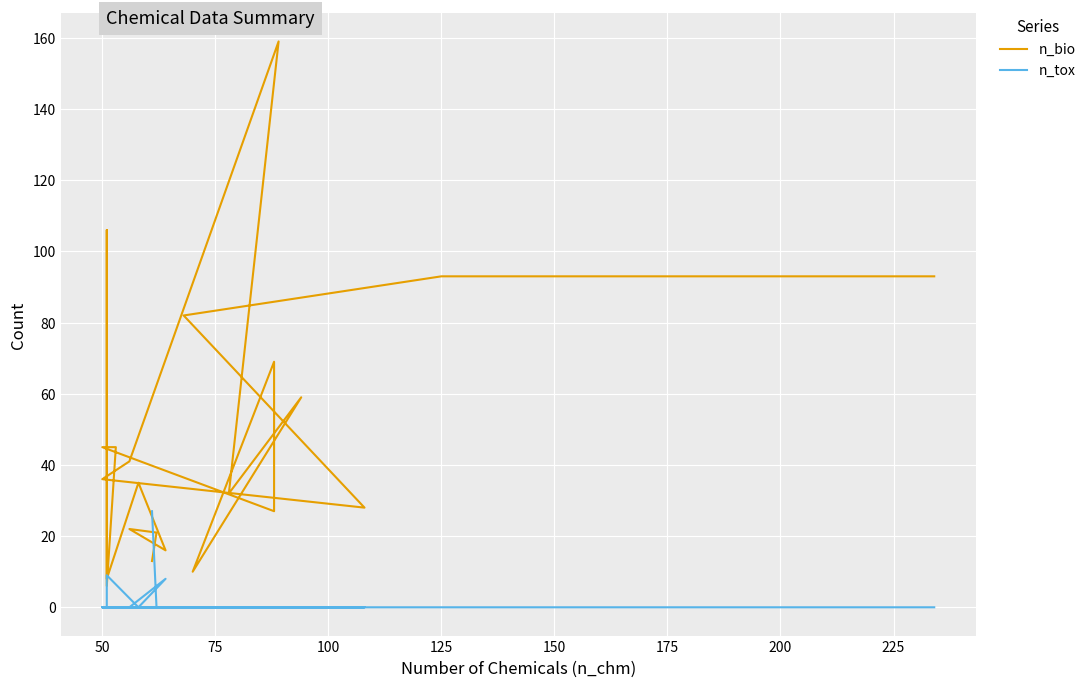

Is it true that n_bio equals 72 at 175?

False